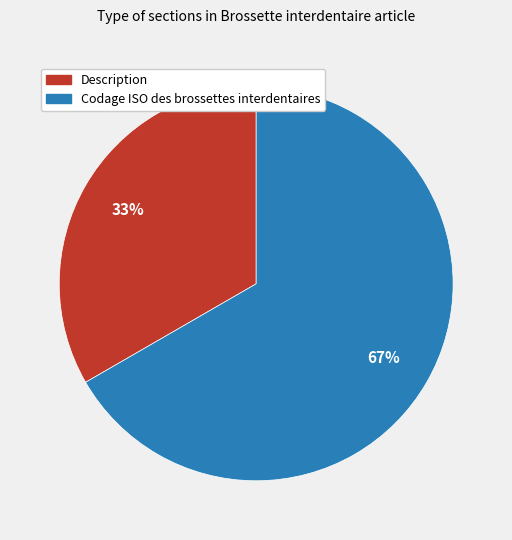

Is it true that Codage ISO des brossettes interdentaires is 52% of the pie?

False